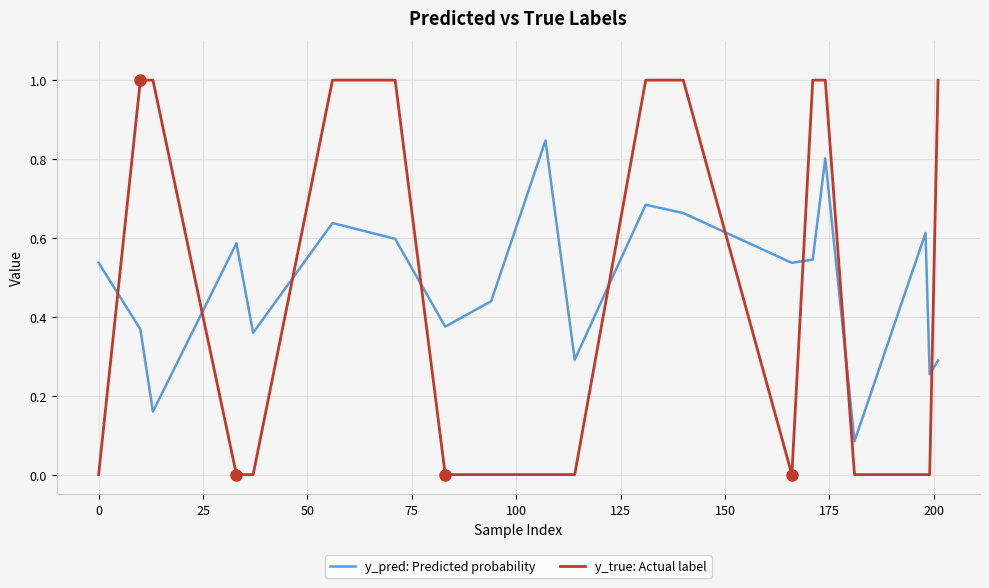

What is the maximum value shown in the chart?

1.0